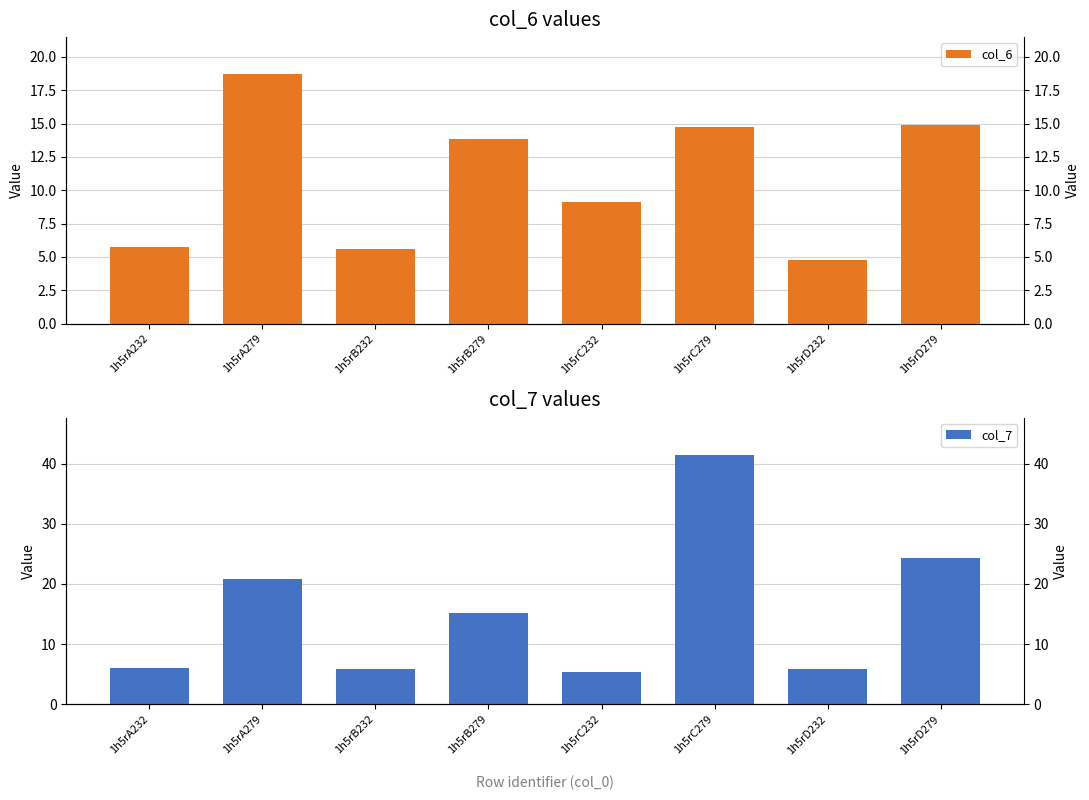

How many data points does each series have?

8